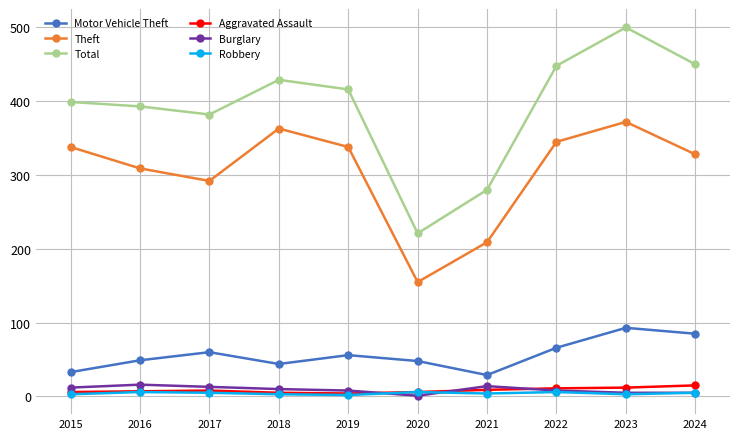

Which series has the largest range (max minus min)?

Total